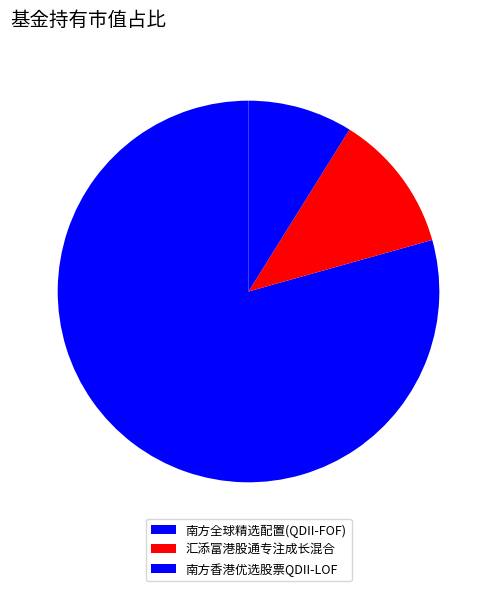

How many segments does this pie chart have?

3